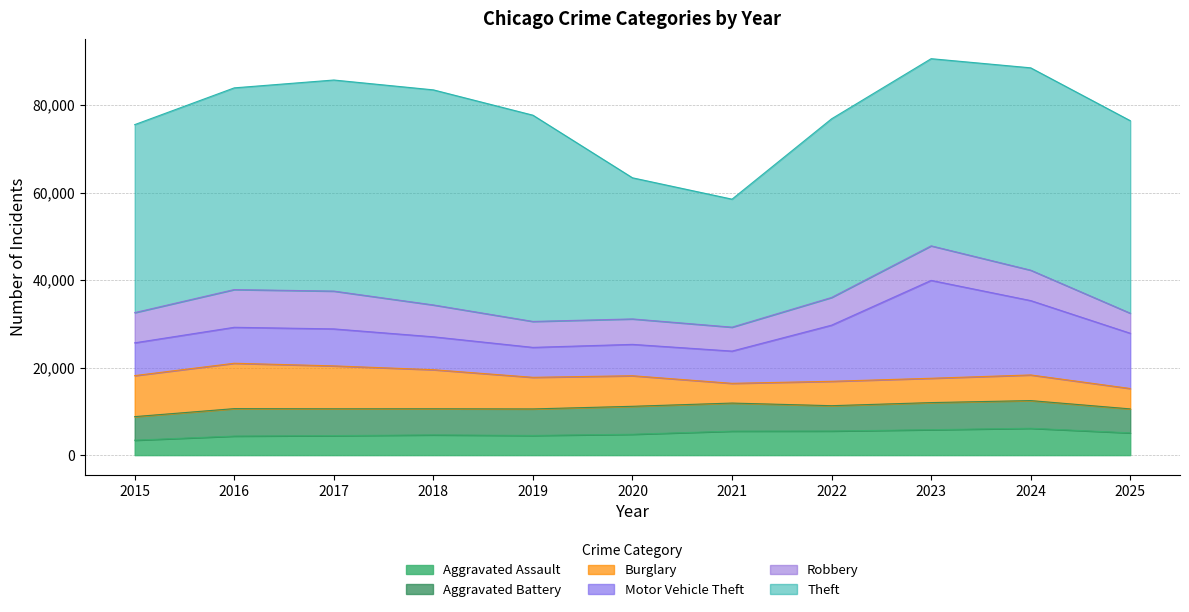

Rank the series at 2017 from highest to lowest value.

Theft, Burglary, Robbery, Motor Vehicle Theft, Aggravated Battery, Aggravated Assault